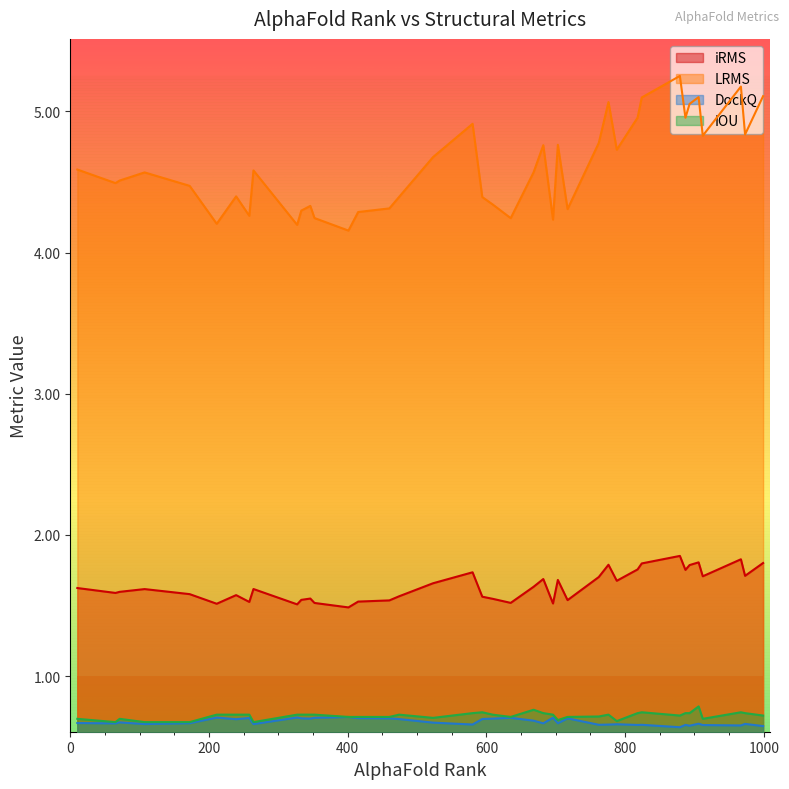

How many interior local peaks does the iRMS series have?

11